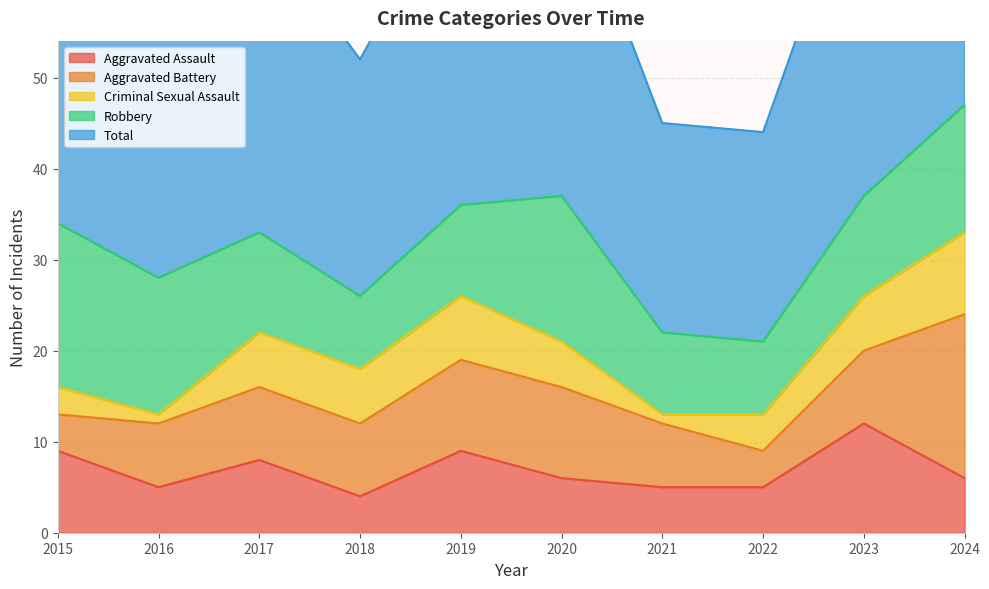

What is the value of the Aggravated Assault point at the 8th from the left?

5